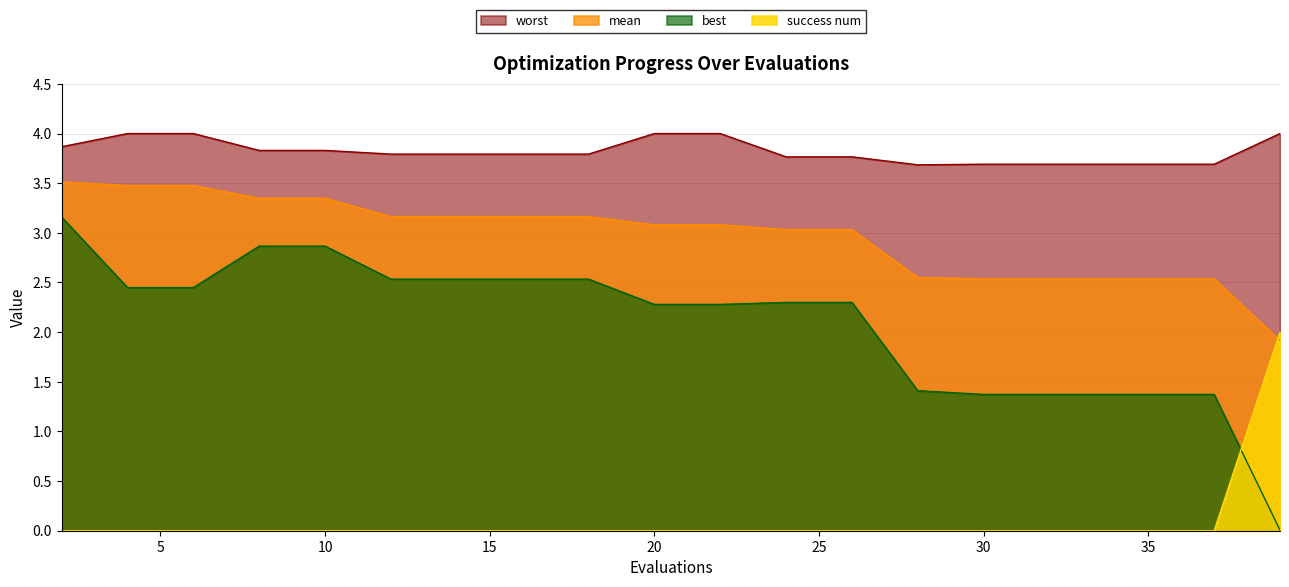

Count the number of categories in the chart.

20